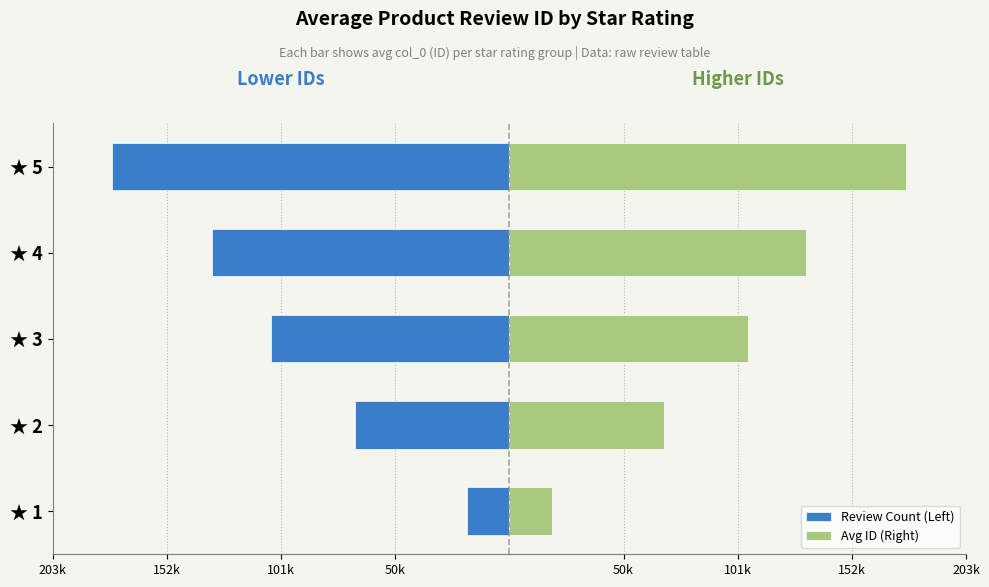

Which series has the largest total across all categories?

Avg ID (Right)